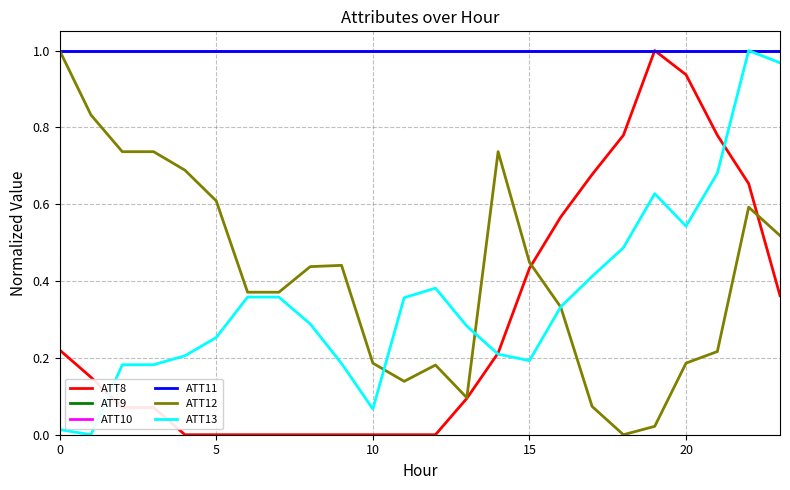

What is the value of the ATT9 point at the 14th from the left?

1.0